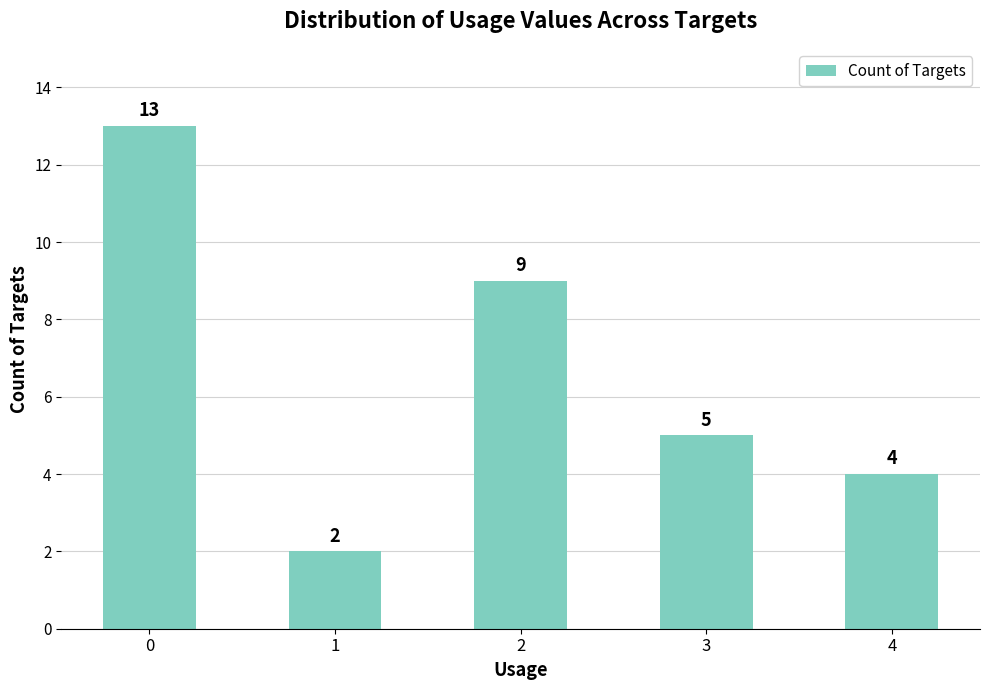

Are the bars grouped side by side (vs. stacked)?

No